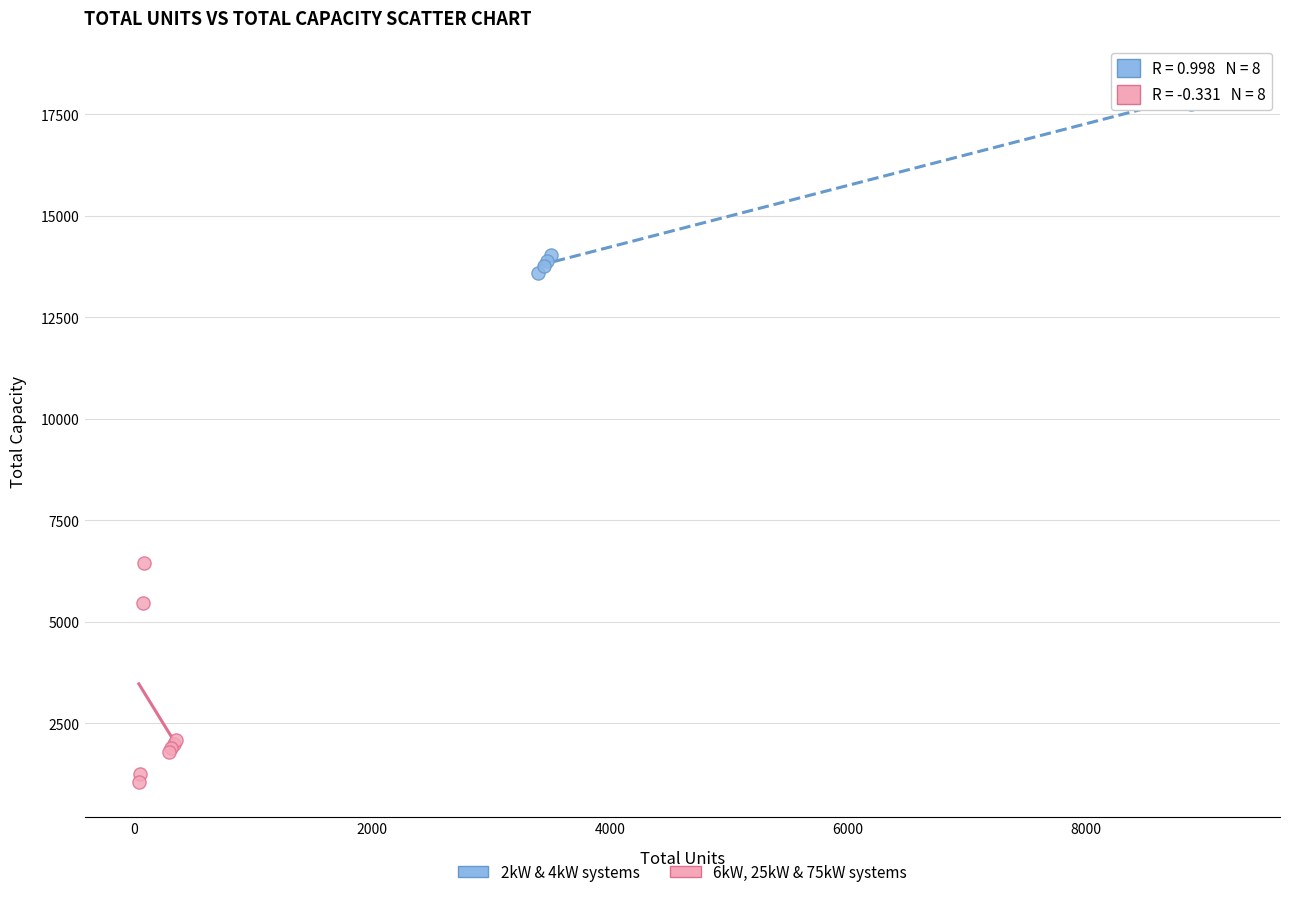

Which series reaches the maximum Y coordinate?

2kW & 4kW systems